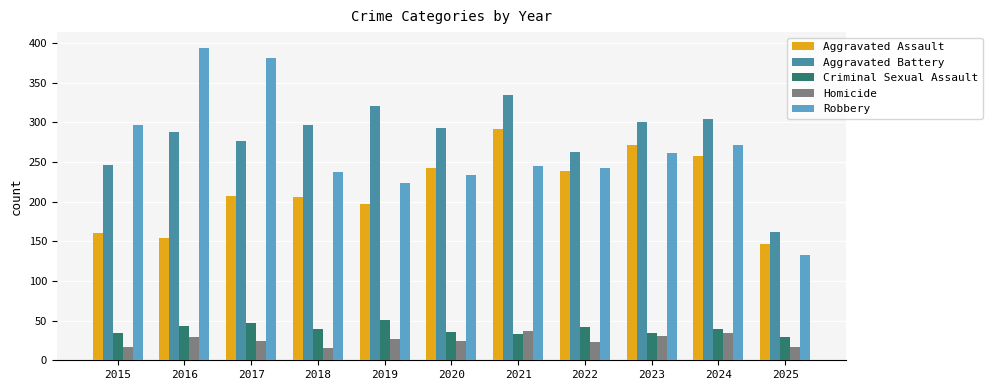

The value of Criminal Sexual Assault at 2023 is 34. True or false?

True